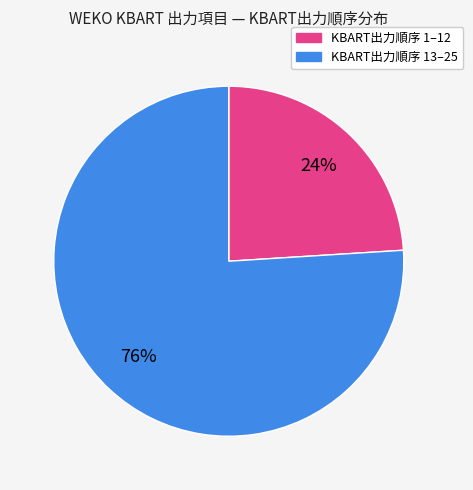

How many segments does this pie chart have?

2